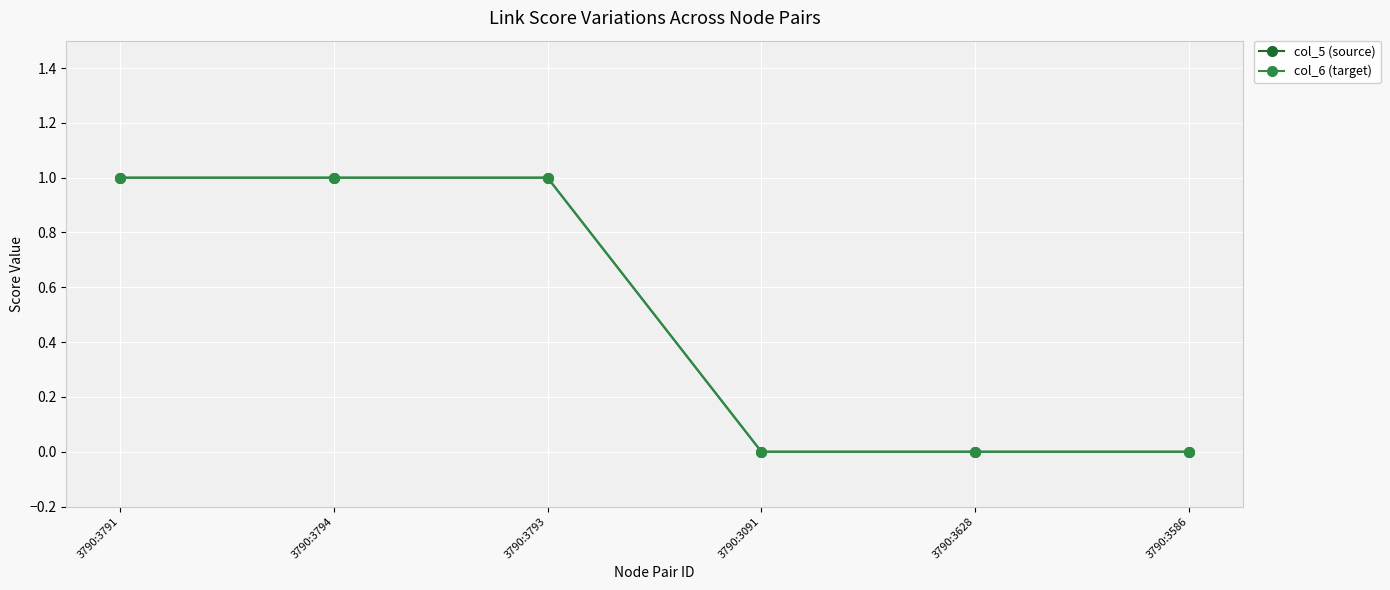

True or false: col_6 (target) has more than 0 points higher than both neighbors.

False